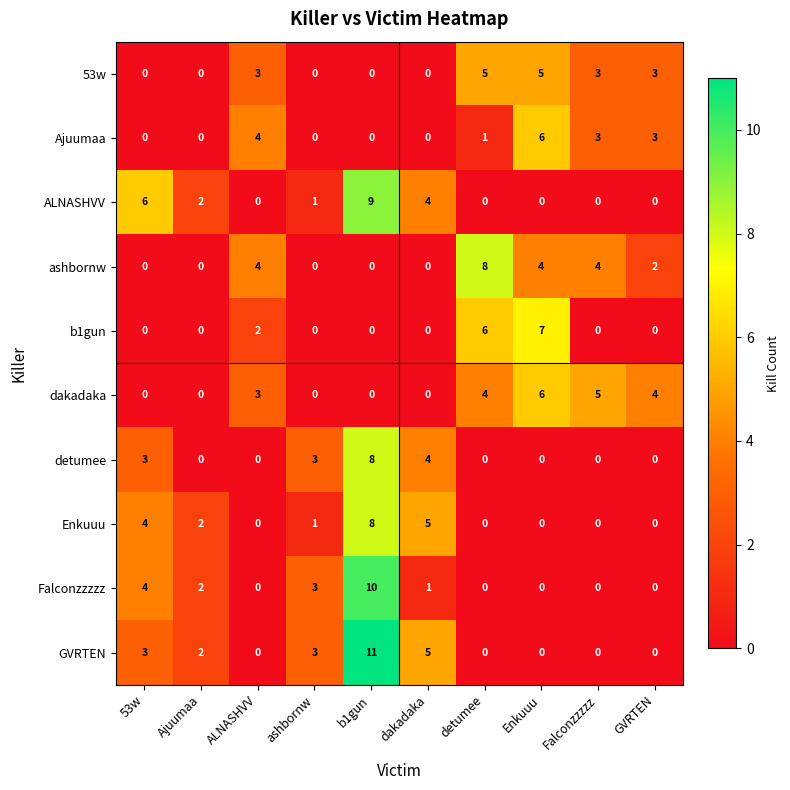

Count the ashbornw values in the range 0 to 4.

9